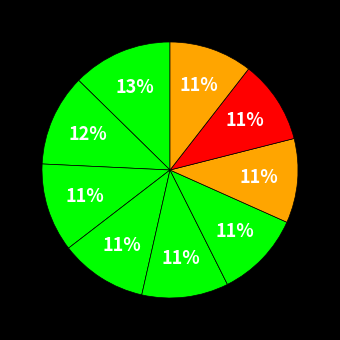

Count the number of slices in the pie.

9